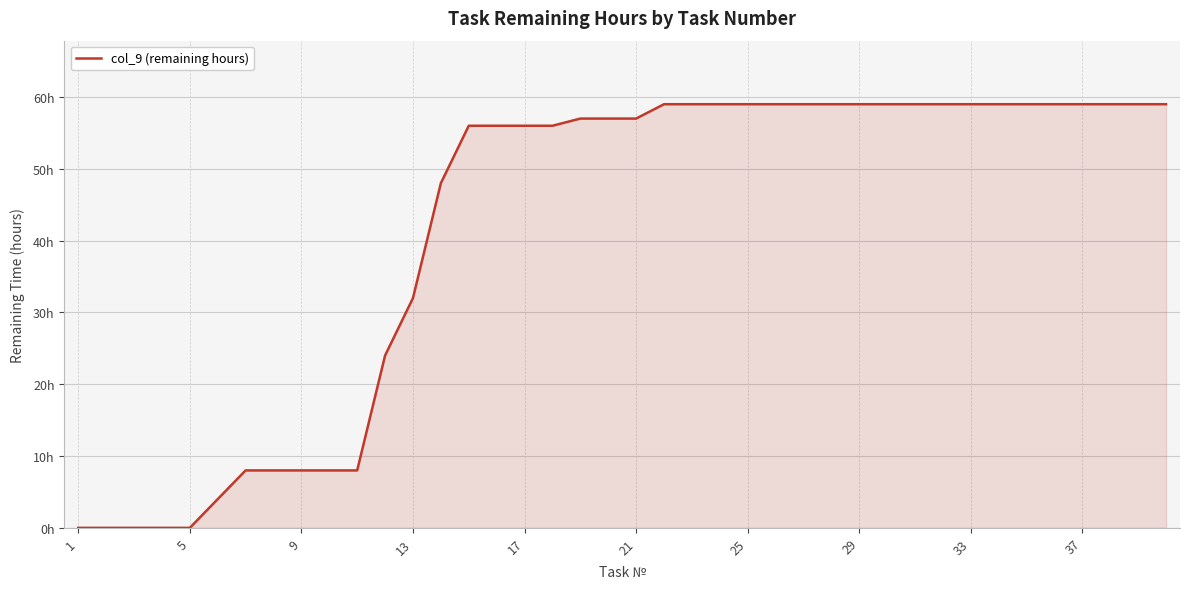

What is the average value?

42